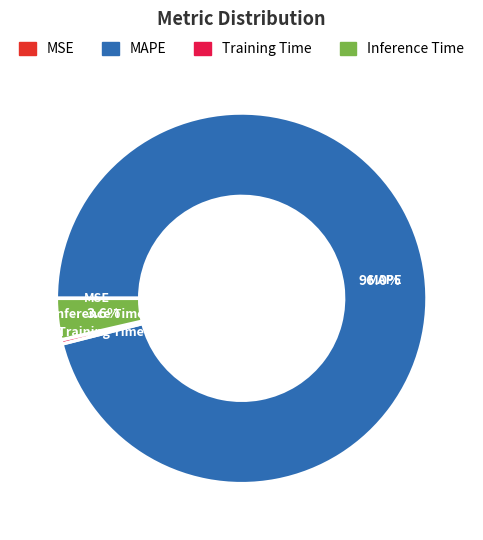

Is there any slice that represents more than half of the pie?

Yes